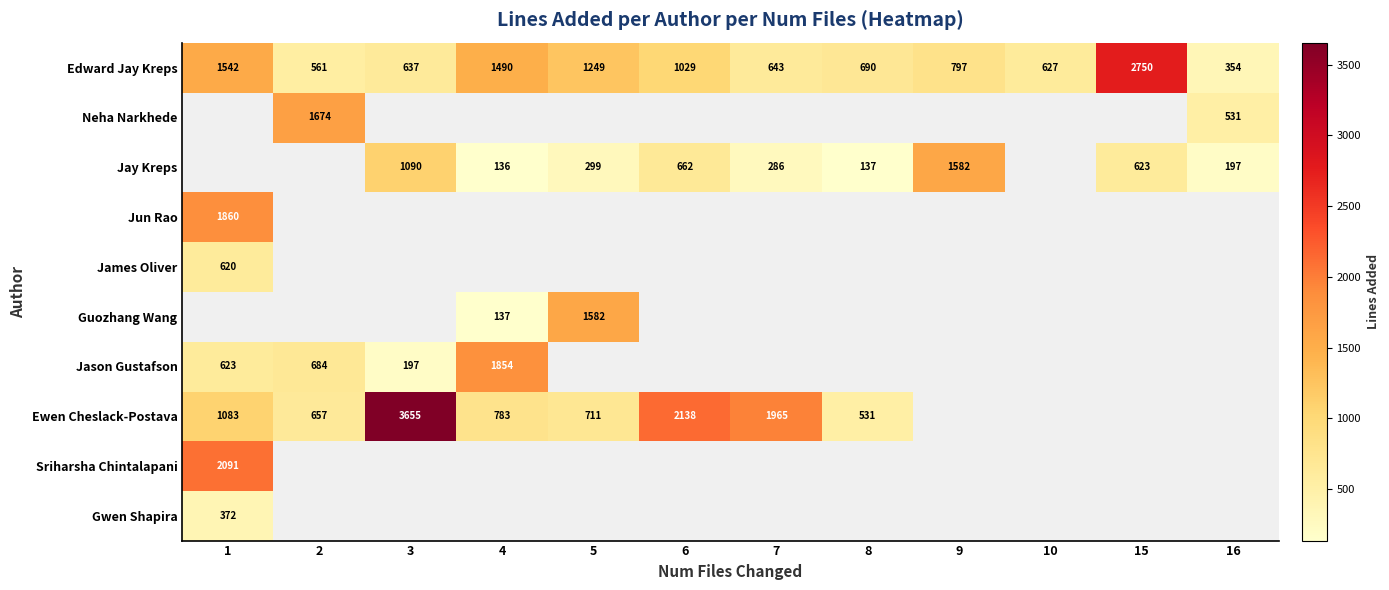

What value does the Edward Jay Kreps series have at 7?

643